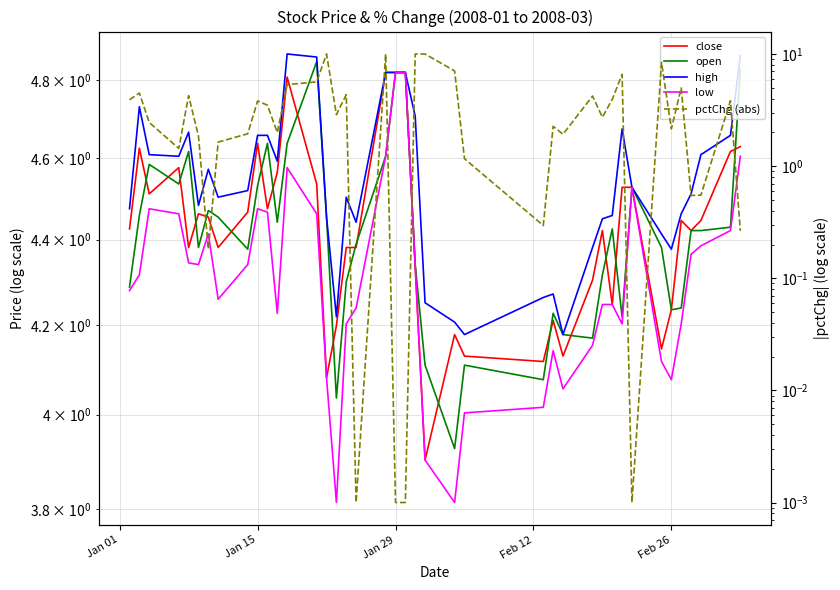

What are all the series names shown in the legend?

close, open, high, low, pctChg (abs)